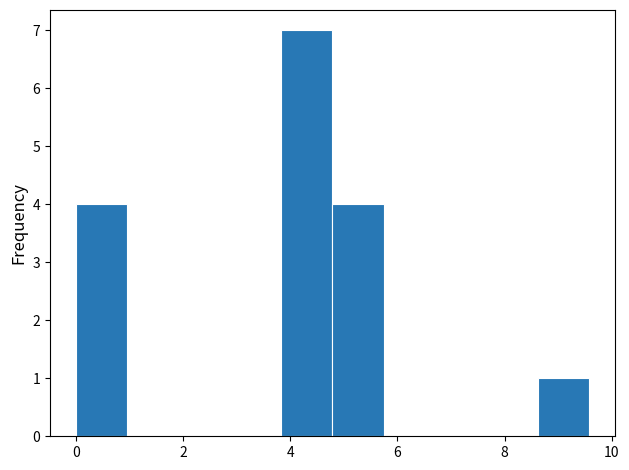

What is the height of the bar covering 8.6 to 9.6 on the x-axis? Neither the bar edges nor the heights are printed on the chart, so give them approximately, as read against the axes.

1